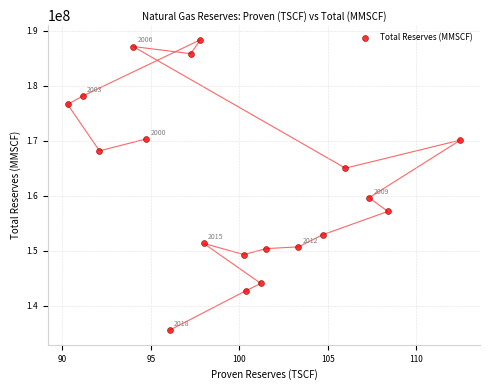

What Y value in the scatter plot is closest to 161945000?

159630000